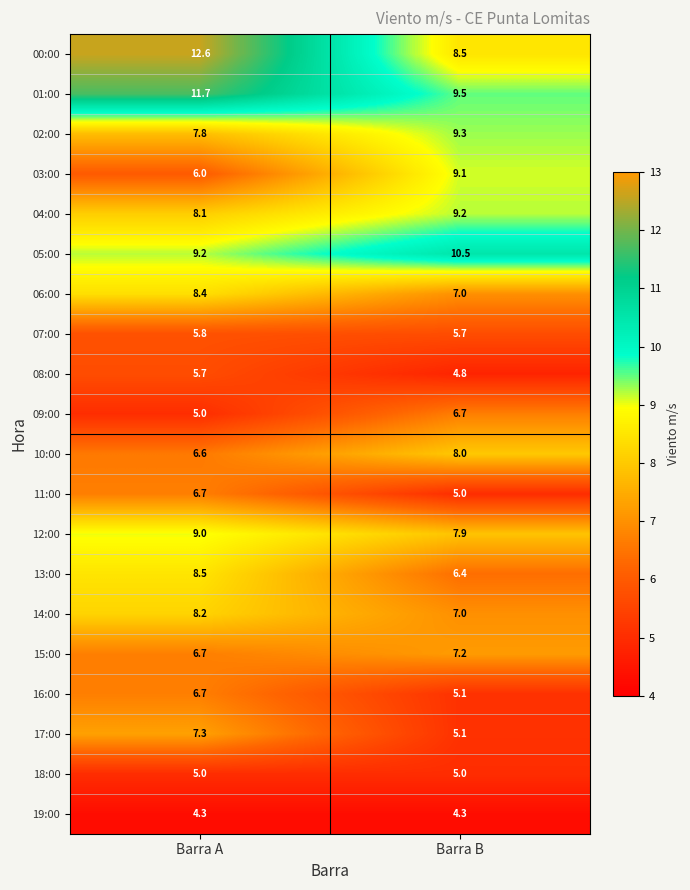

The 08:00 series shows 4.8 at Barra B. True or false?

True